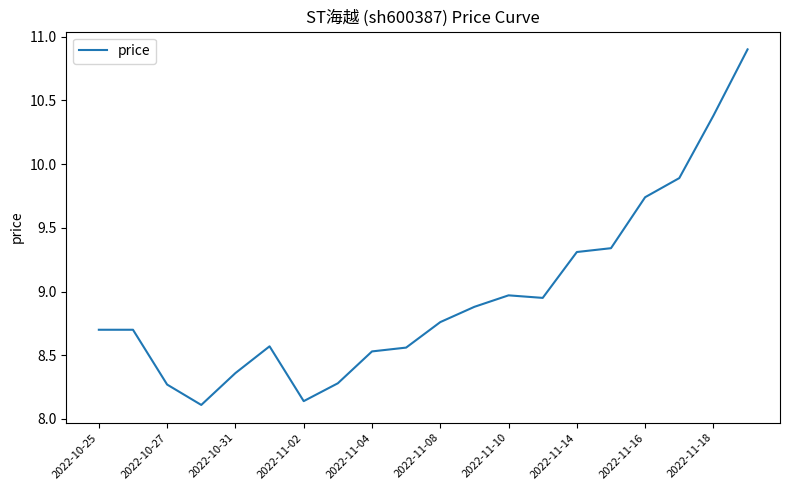

What is the greatest value displayed?

10.9